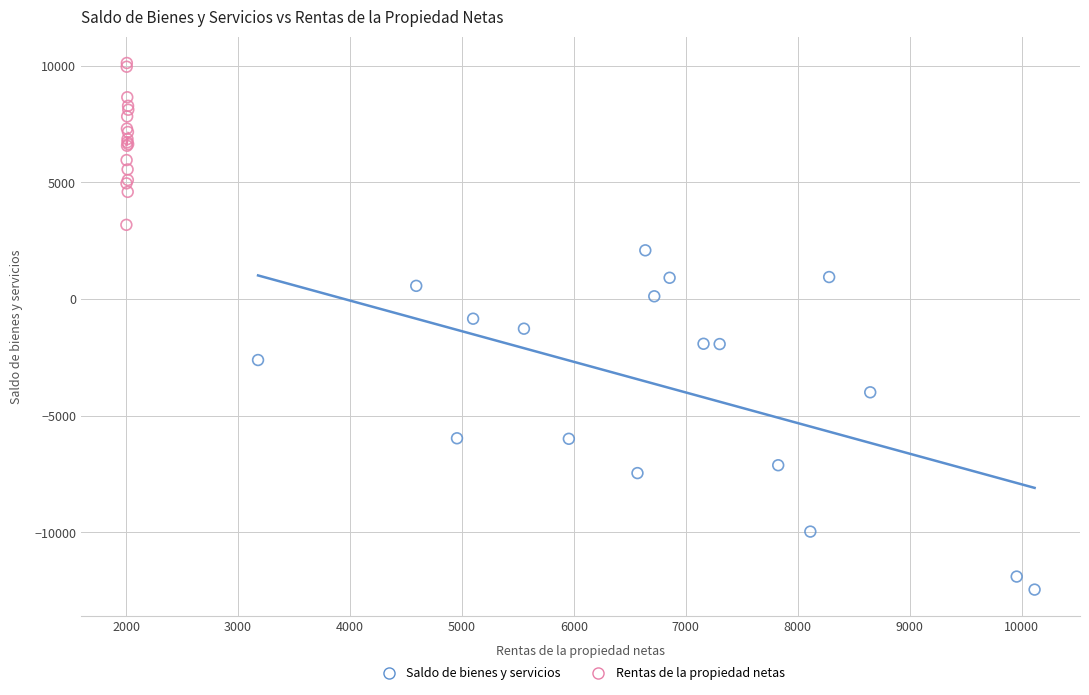

Which series reaches the maximum Y coordinate?

Rentas de la propiedad netas